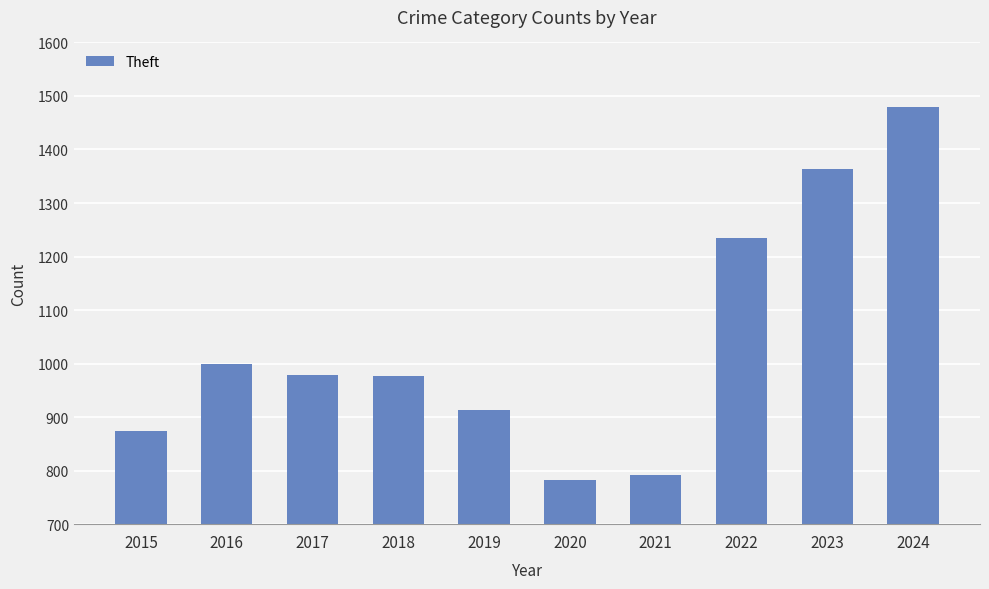

What is the average value?

1039